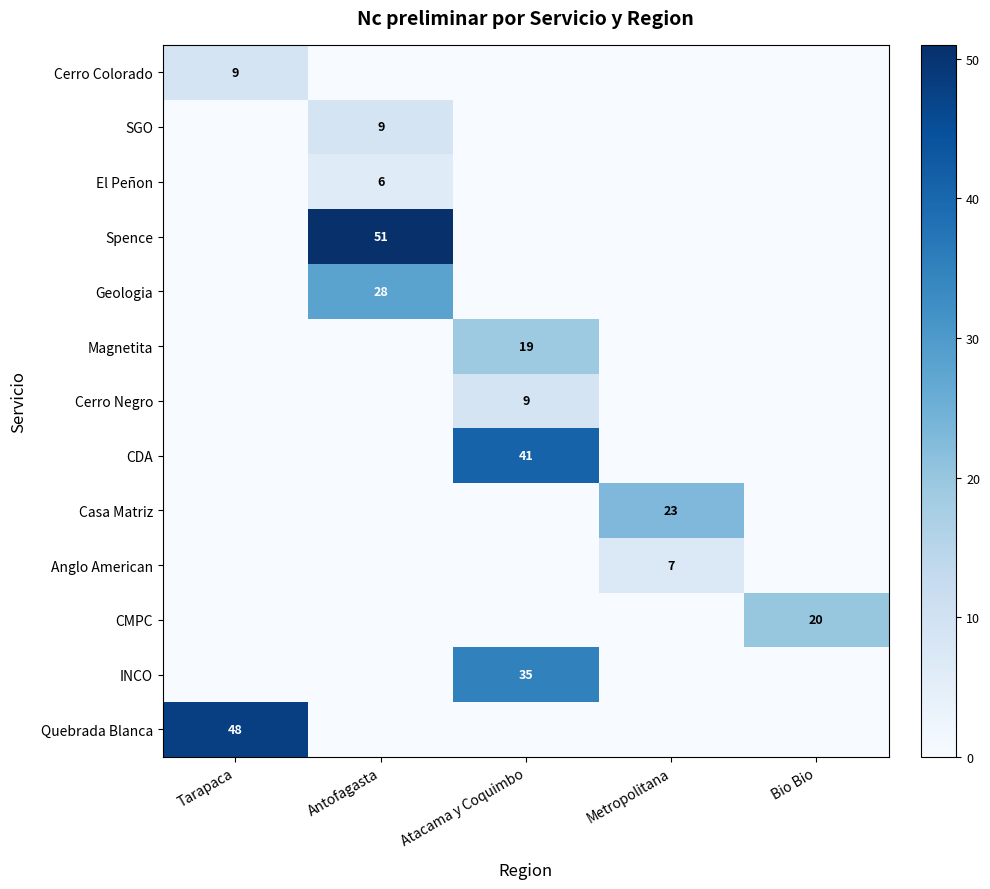

Is it true that Magnetita equals -8 at Metropolitana?

False